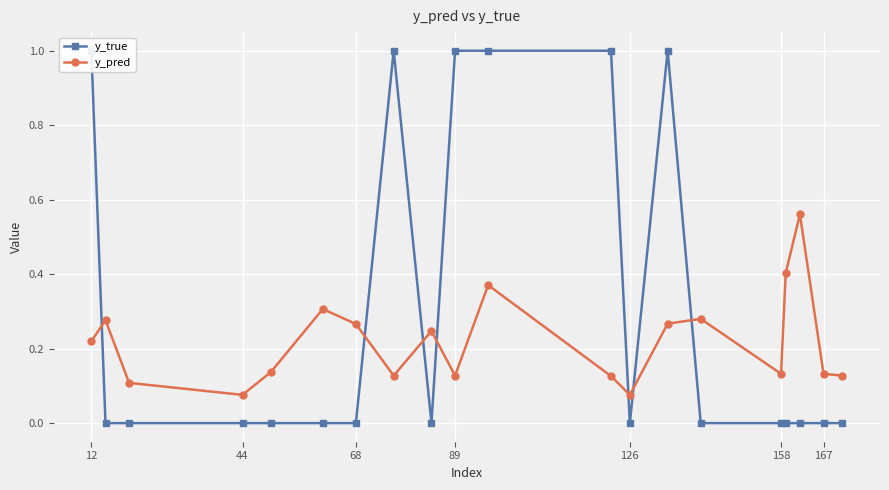

How many y_pred values are between 0 and 1?

20